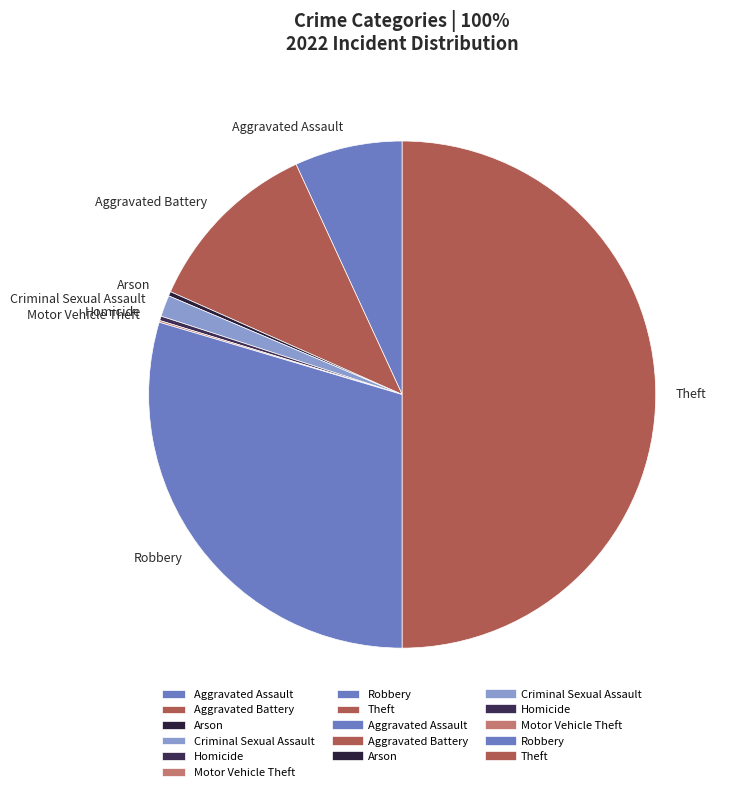

Which category has the biggest portion of the pie?

Theft